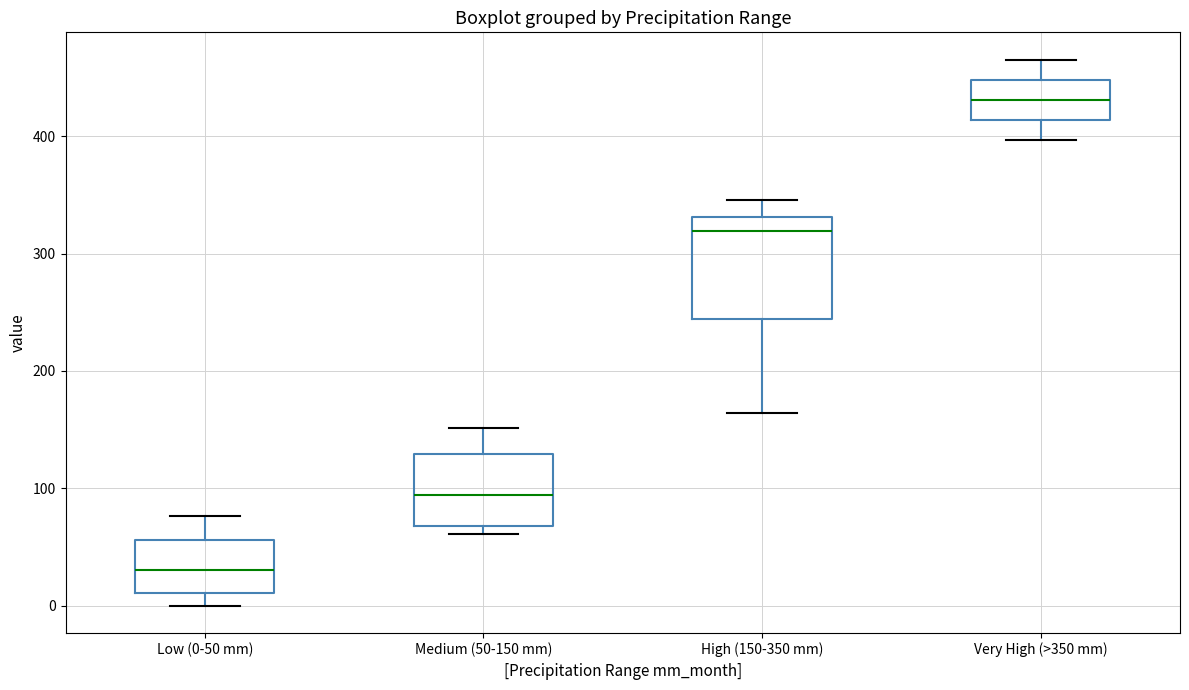

Reading left to right, transcribe this box plot: for each box, give where its median line is, the range the box spans, and where its two whiskers end, as read against the y-axis. The values are not printed on the chart, so give them approximately, as read against the axis.

Low (0-50 mm): median 30, box 10 to 60, whiskers 0 to 80
Medium (50-150 mm): median 90, box 70 to 130, whiskers 60 to 150
High (150-350 mm): median 320, box 240 to 330, whiskers 160 to 350
Very High (>350 mm): median 430, box 410 to 450, whiskers 400 to 470